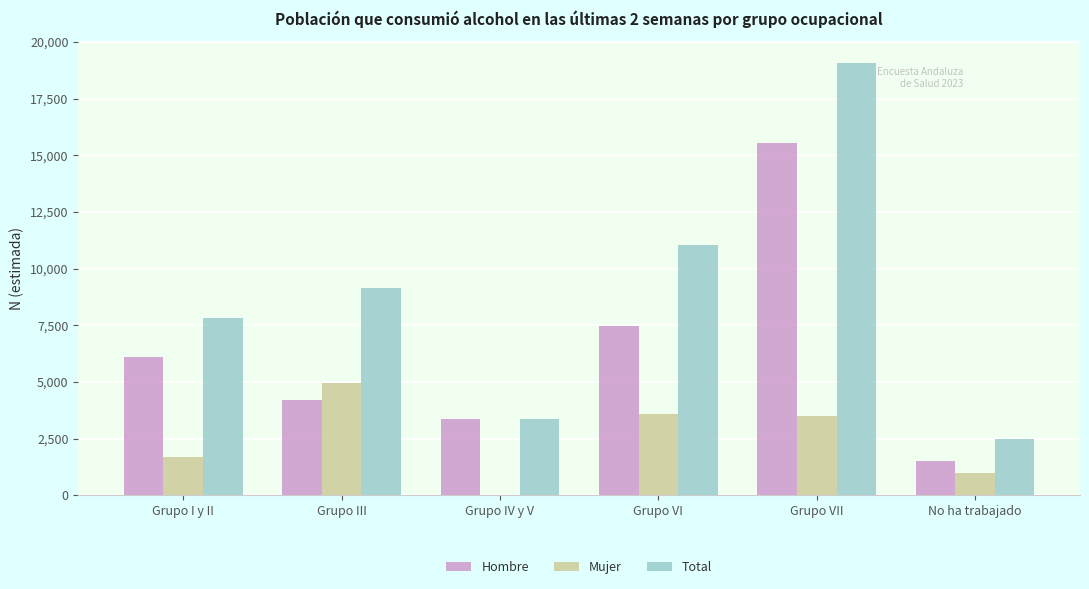

True or false: Total has a value of 2485 at No ha trabajado.

True